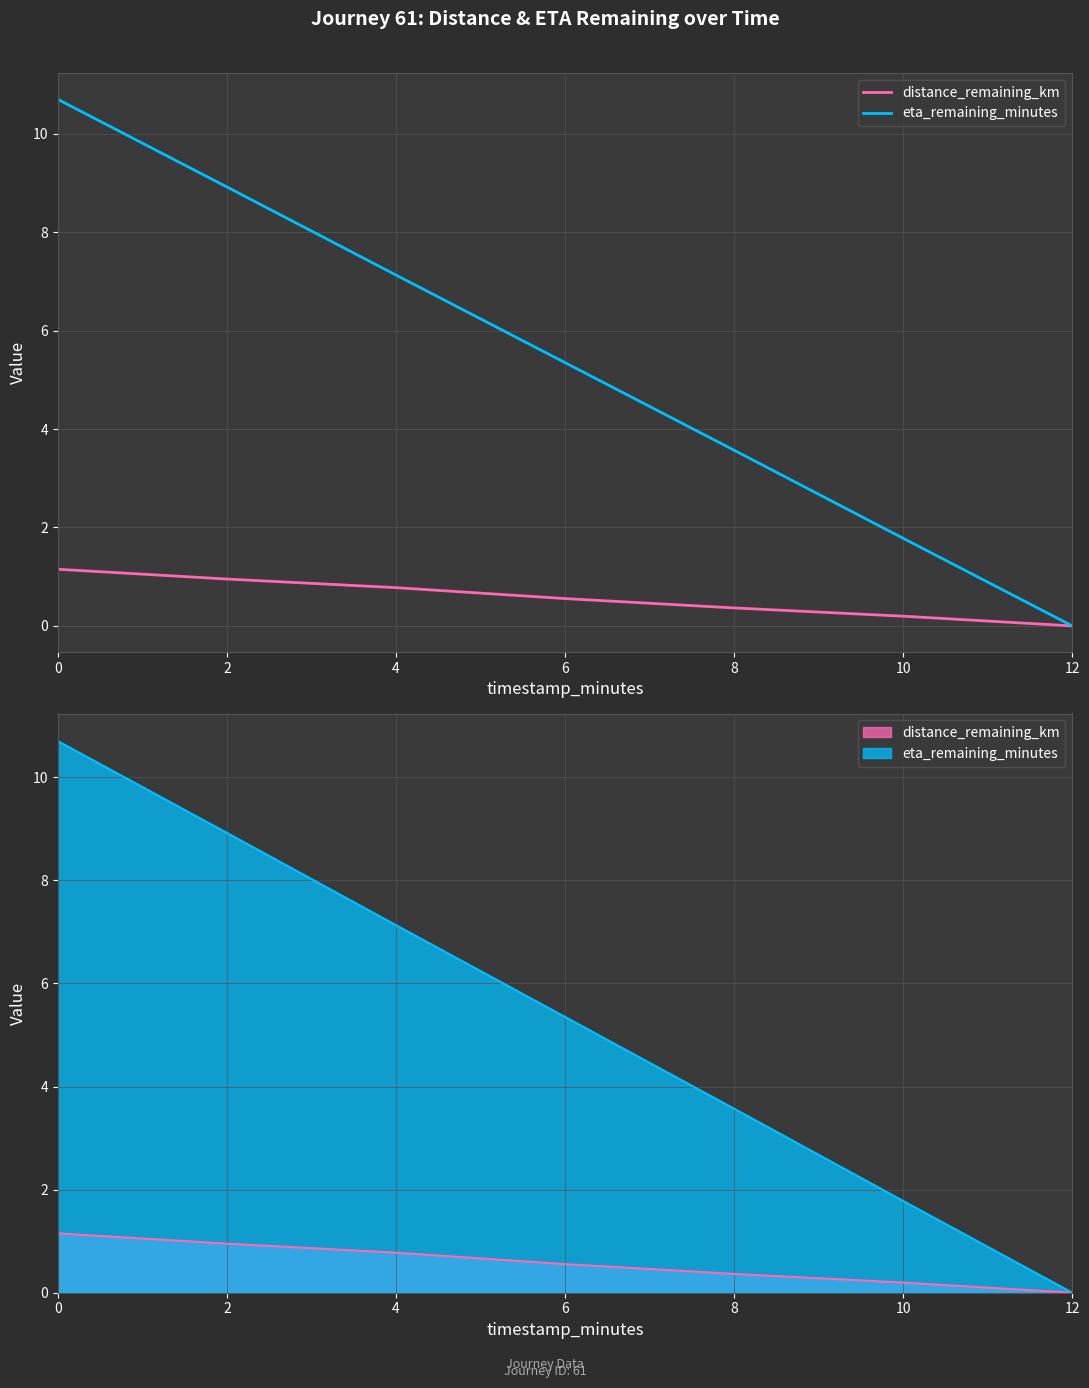

Is this an area chart (filled region under the line)?

No